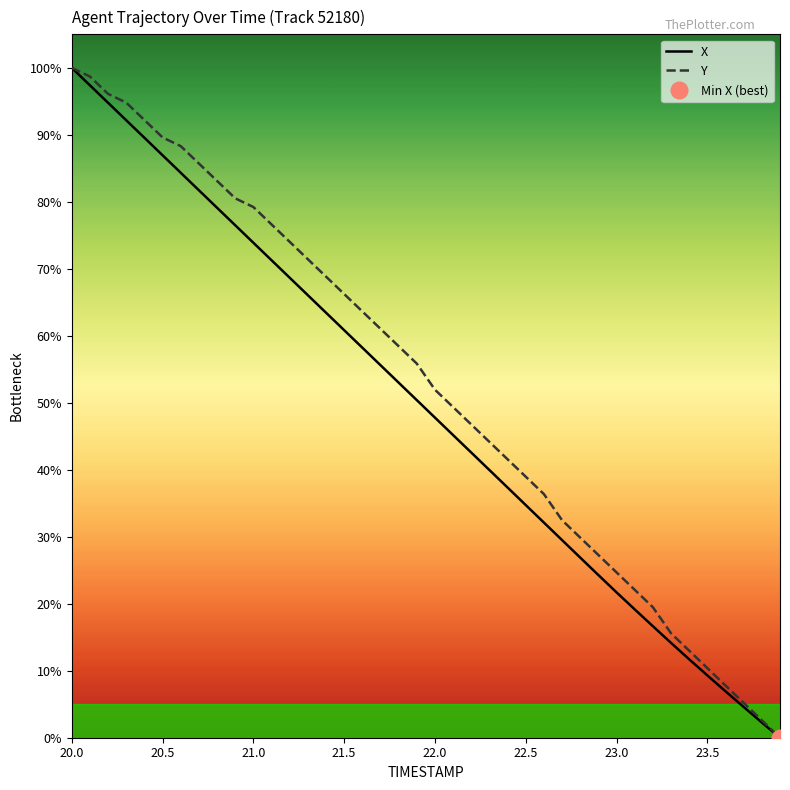

At which category does the chart reach its peak across all series?

20.0